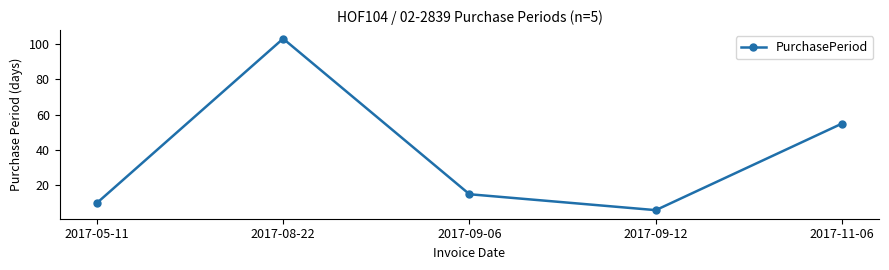

Reading left to right, extract all data points from this chart.

10	103	15	6	55